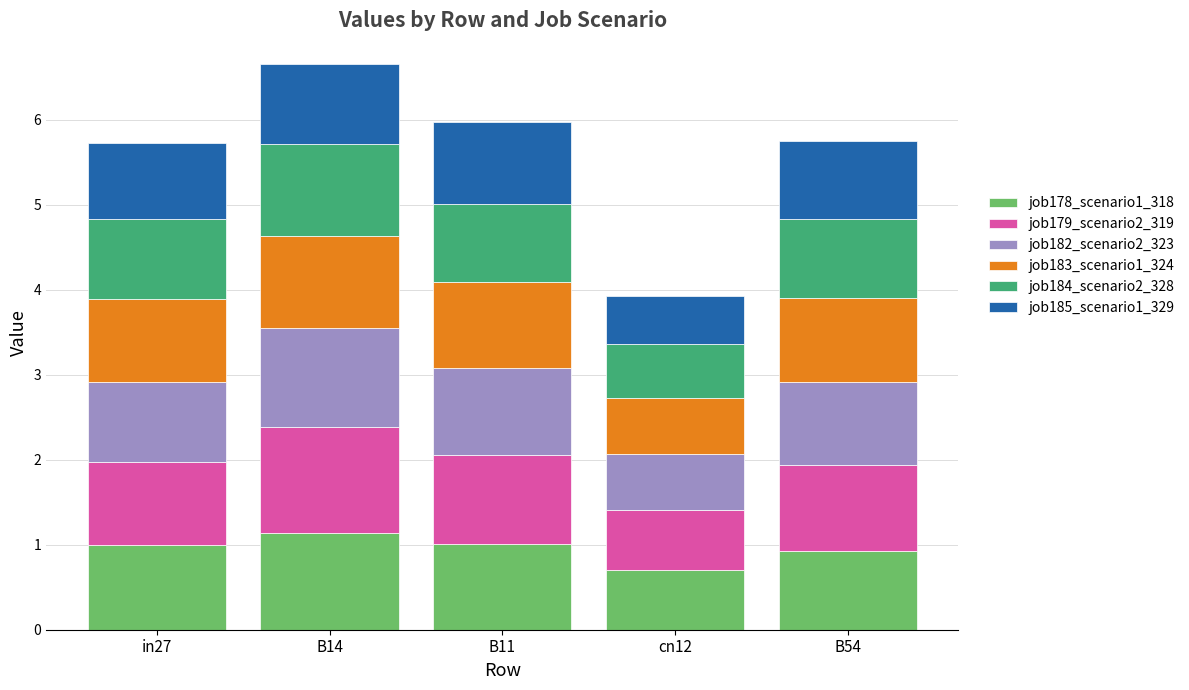

What is the lowest value of the job178_scenario1_318 series?

0.7